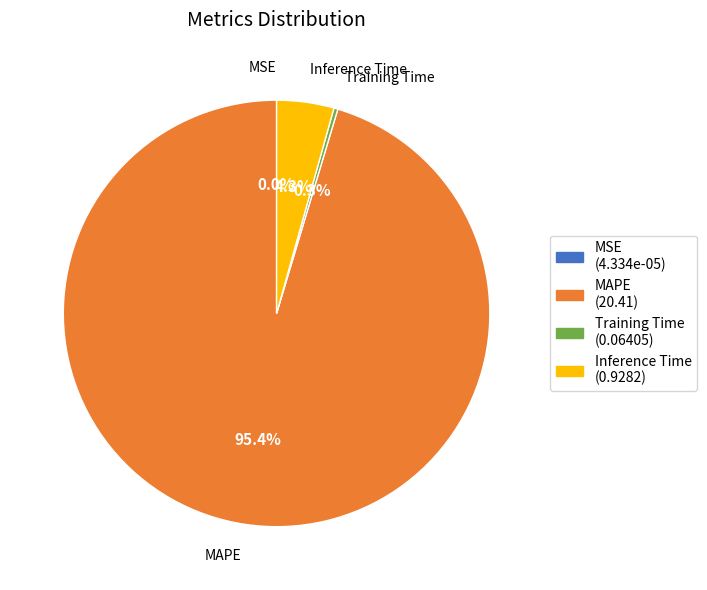

What is the largest slice in the pie chart?

MAPE